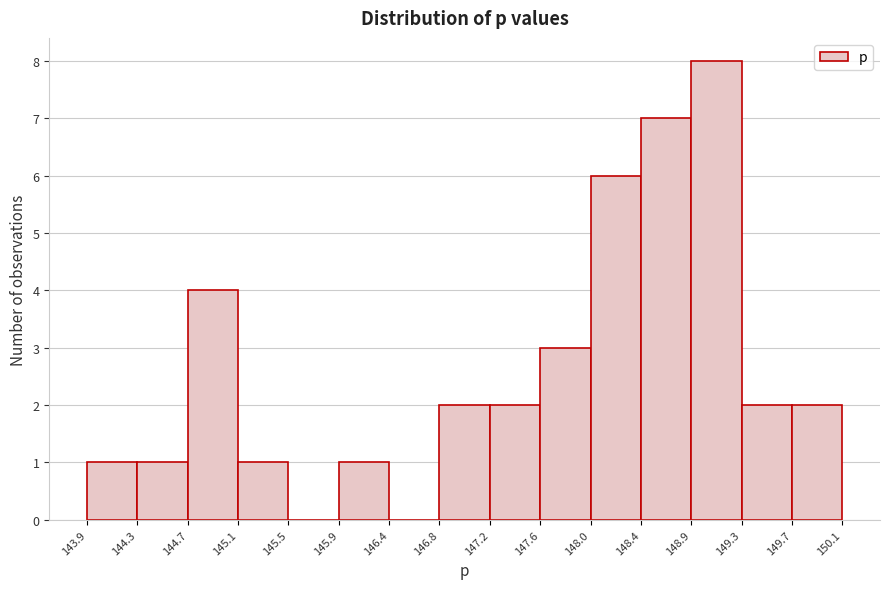

Reading left to right, transcribe this chart: for each bar, give the range it covers on the x-axis and its height. The values are not printed on the chart, so give them approximately, as read against the axis.

143.9 to 144.3: 1
144.3 to 144.7: 1
144.7 to 145.1: 4
145.1 to 145.5: 1
145.5 to 145.9: 0
145.9 to 146.4: 1
146.4 to 146.8: 0
146.8 to 147.2: 2
147.2 to 147.6: 2
147.6 to 148.0: 3
148.0 to 148.4: 6
148.4 to 148.9: 7
148.9 to 149.3: 8
149.3 to 149.7: 2
149.7 to 150.1: 2